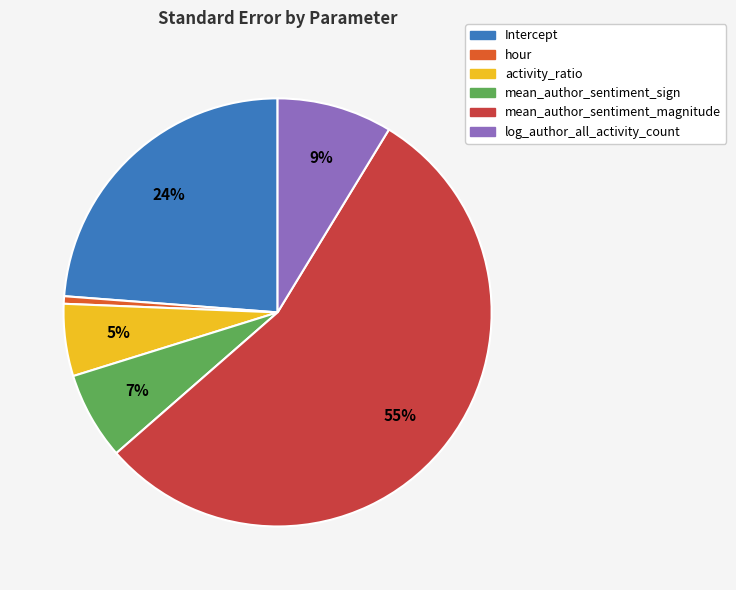

Between mean_author_sentiment_sign and activity_ratio, which is larger?

mean_author_sentiment_sign